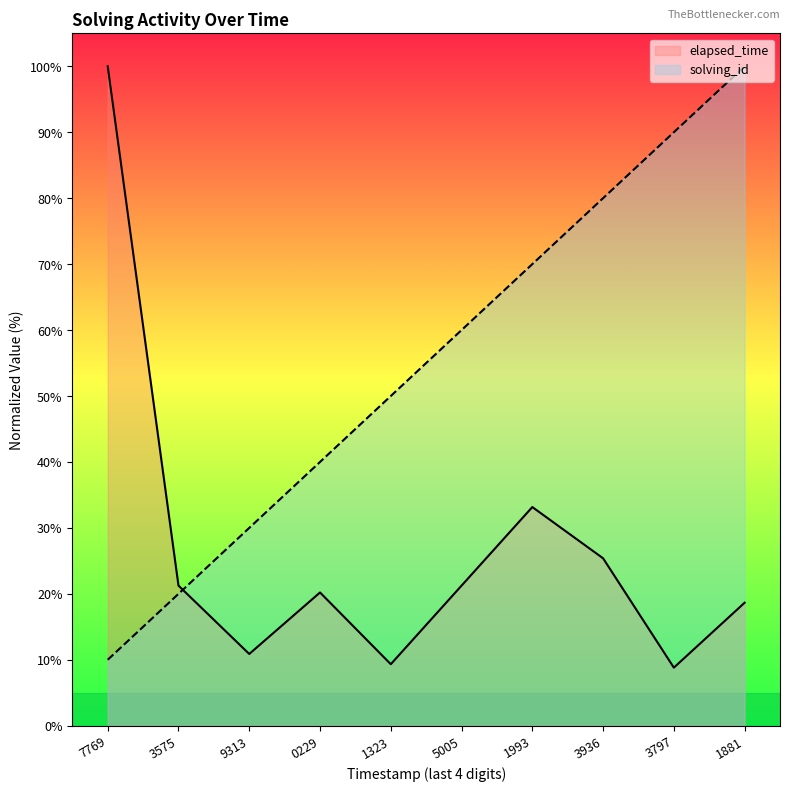

What is the spread (max minus min) of values at 9313?

19.1